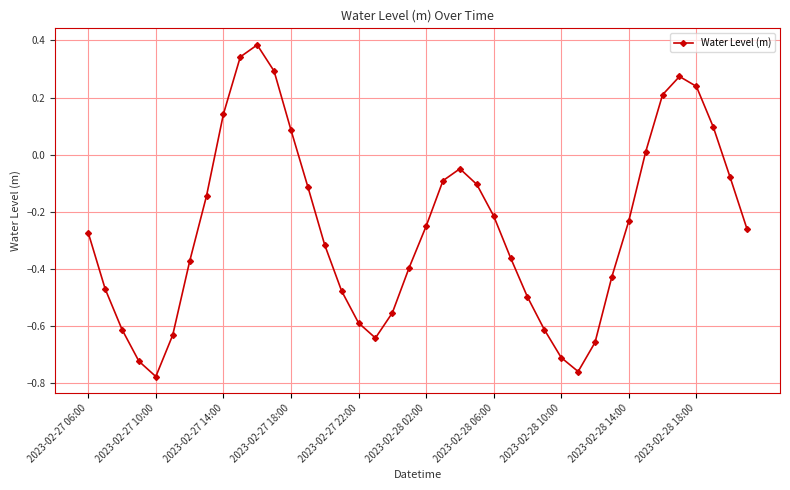

How many values are below 0?

30